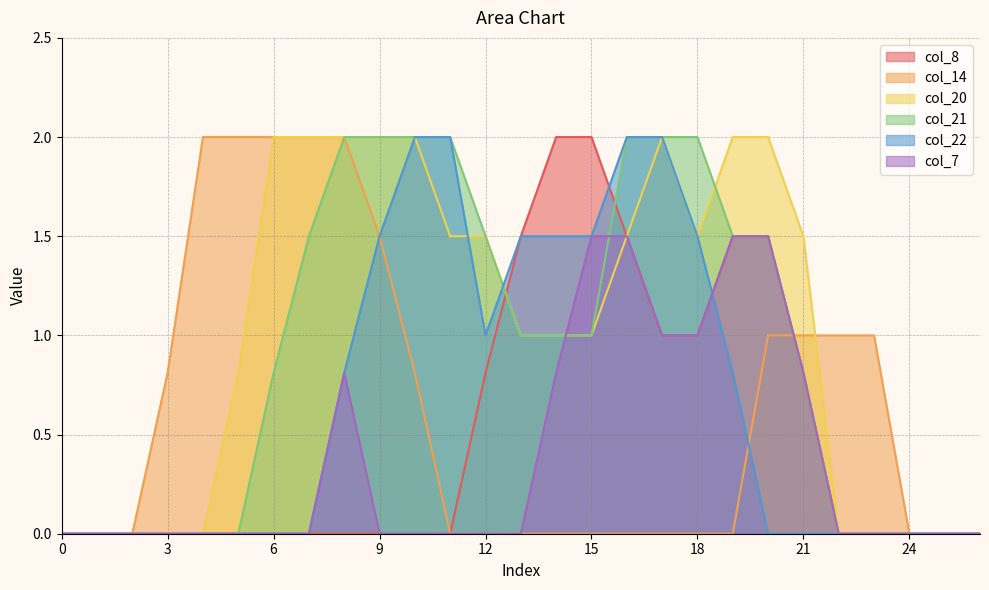

What is the difference between the second highest and minimum values in the col_7 series?

1.5